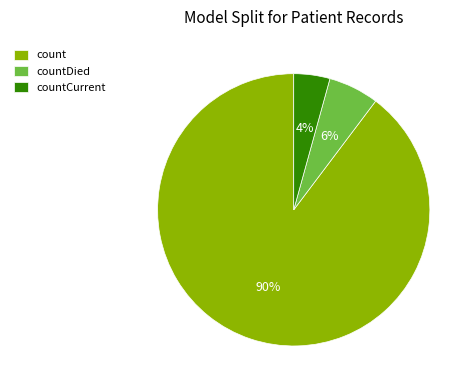

Which category accounts for the majority?

count